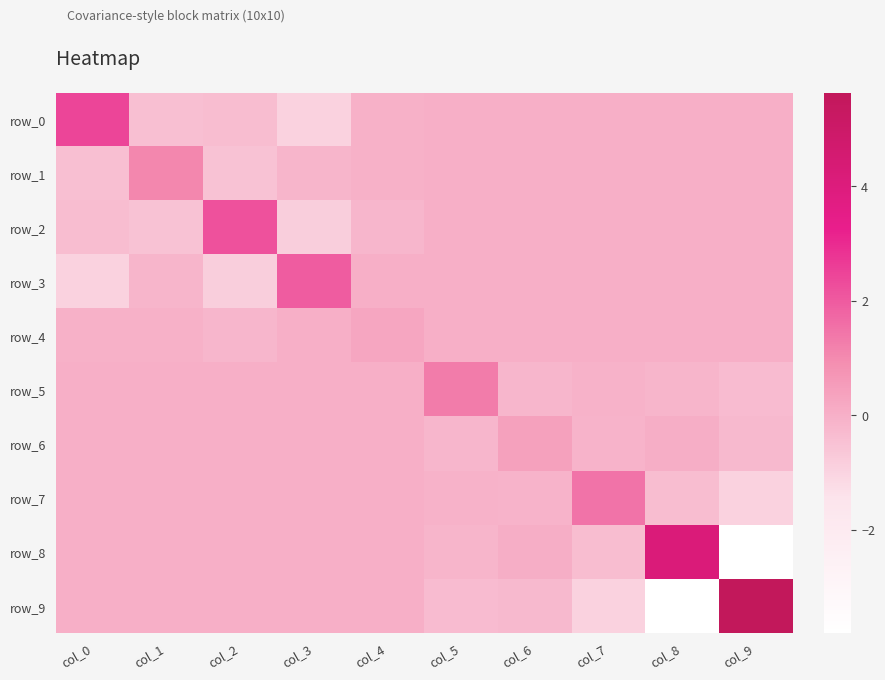

What is the difference between the highest and lowest values at col_8?

8.0